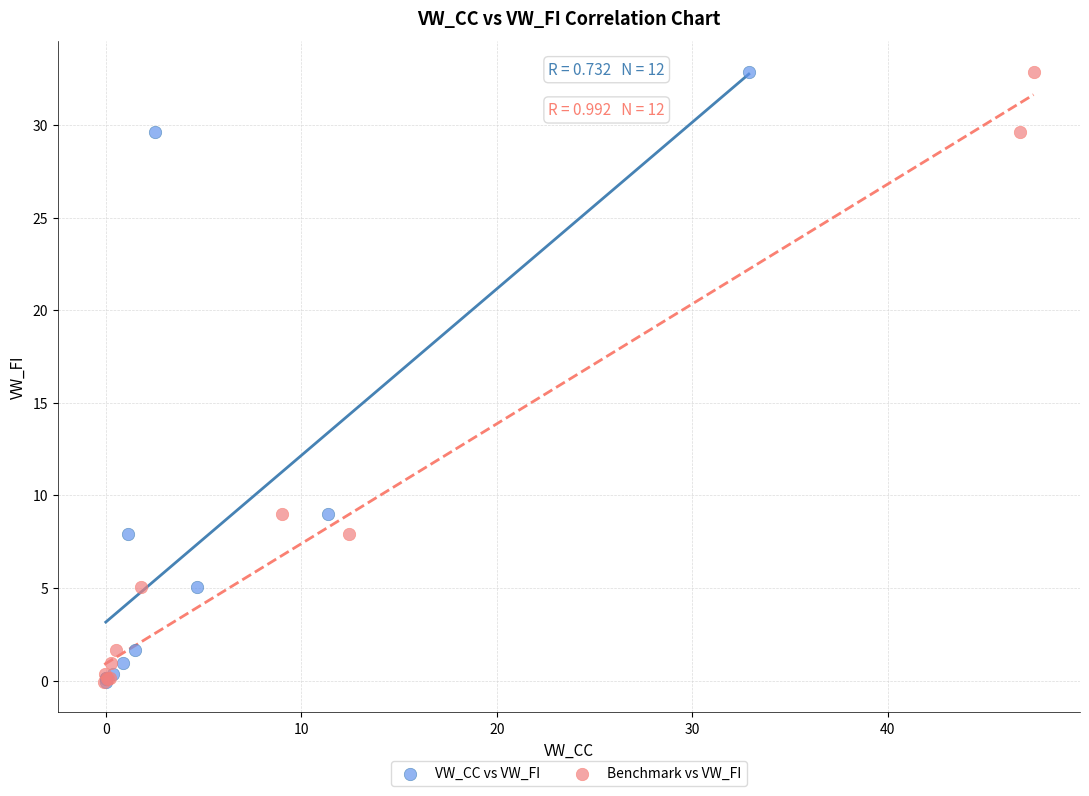

What are all the series names shown in the legend?

VW_CC vs VW_FI, Benchmark vs VW_FI